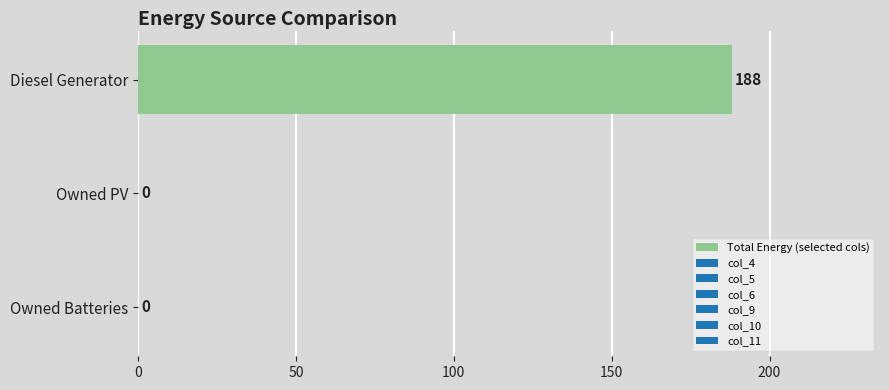

What is the maximum value shown in the chart?

188